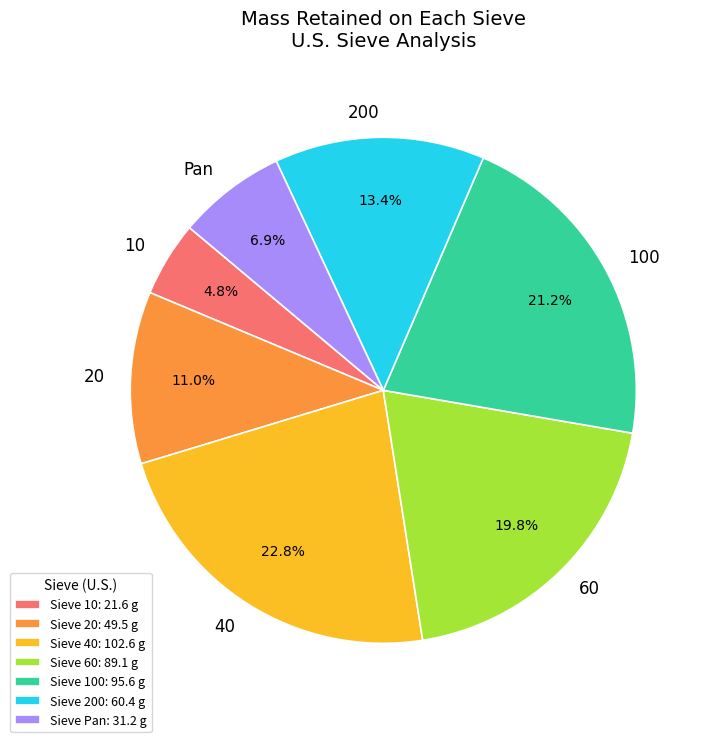

What percentage is the 10 slice, to the nearest percent?

5%